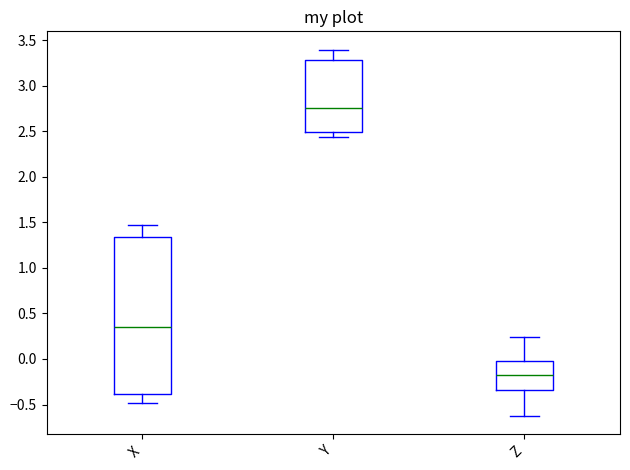

Where is the upper edge of the box for Y on the y-axis? The values are not printed on the chart, so give them approximately, as read against the axis.

3.30